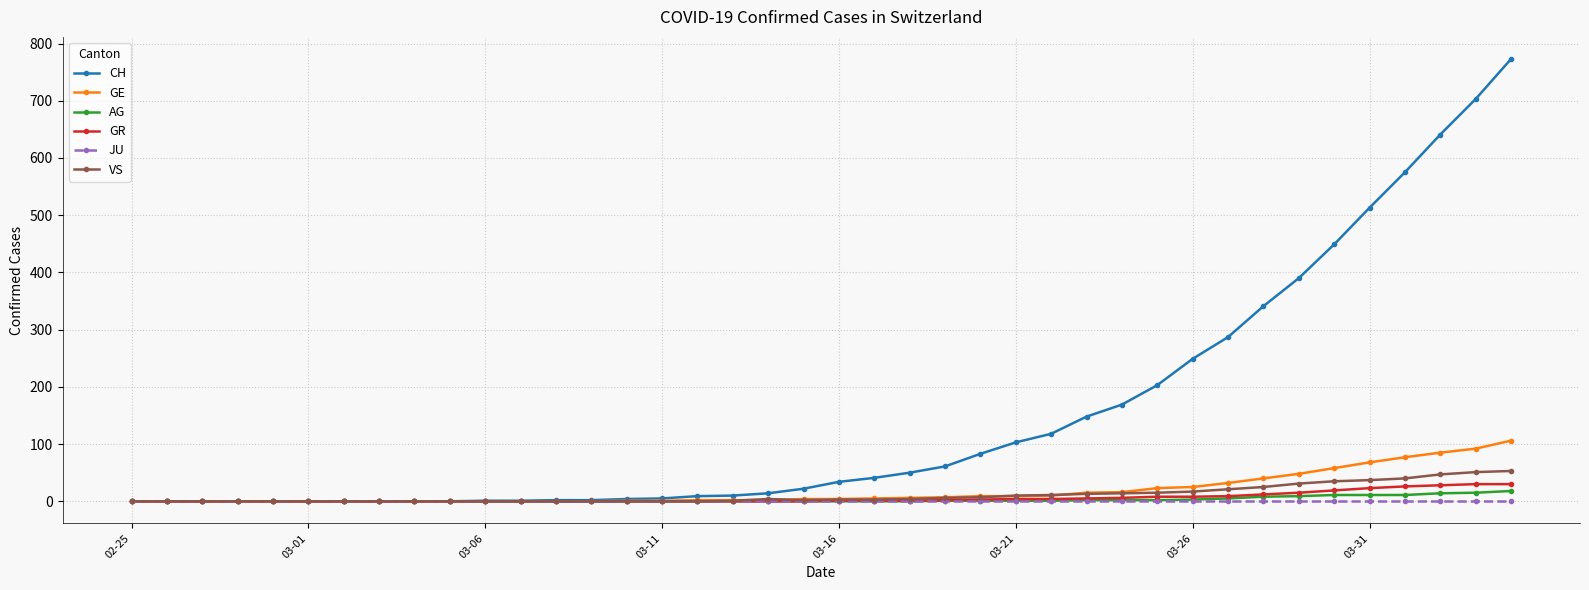

Which series has the largest range (max minus min)?

CH